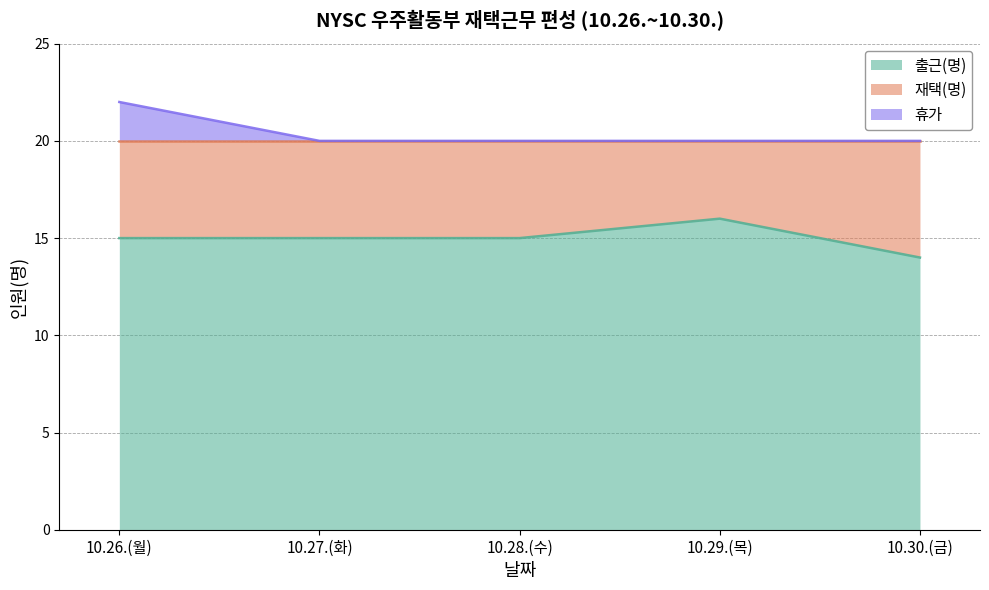

At which label is 출근(명) closest to 15?

10.26.(월)